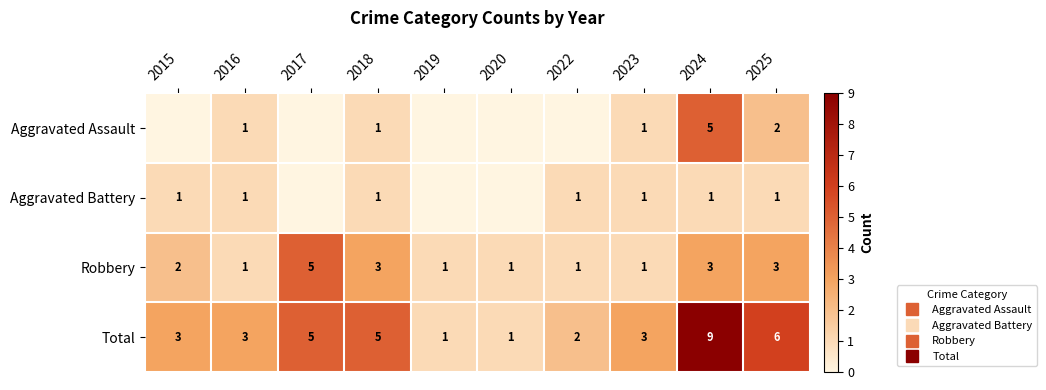

What is the sum of the Total values at 2025 and 2016?

9